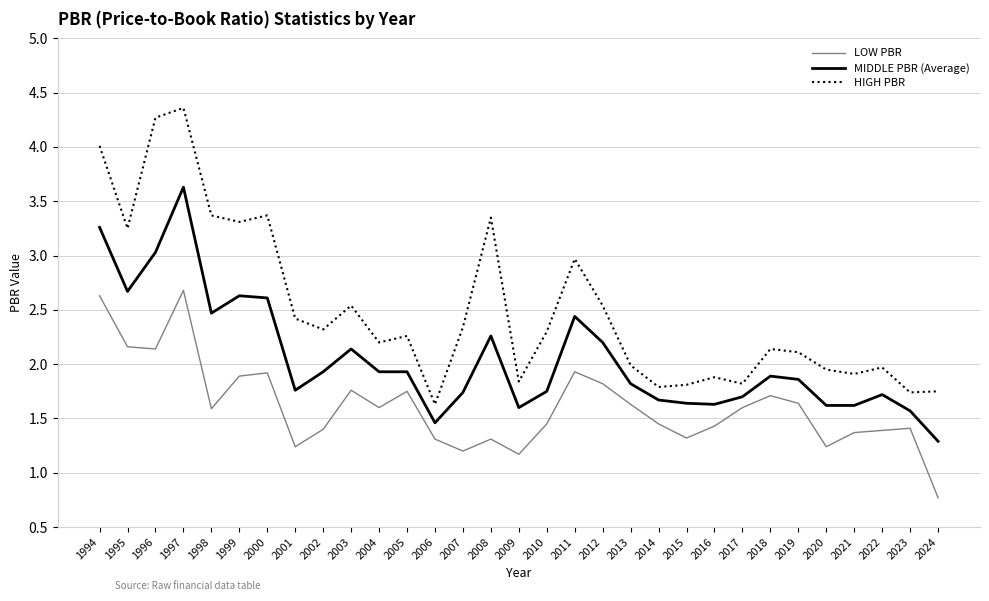

What is the sum of the LOW PBR values at 2018 and 2016?

3.1